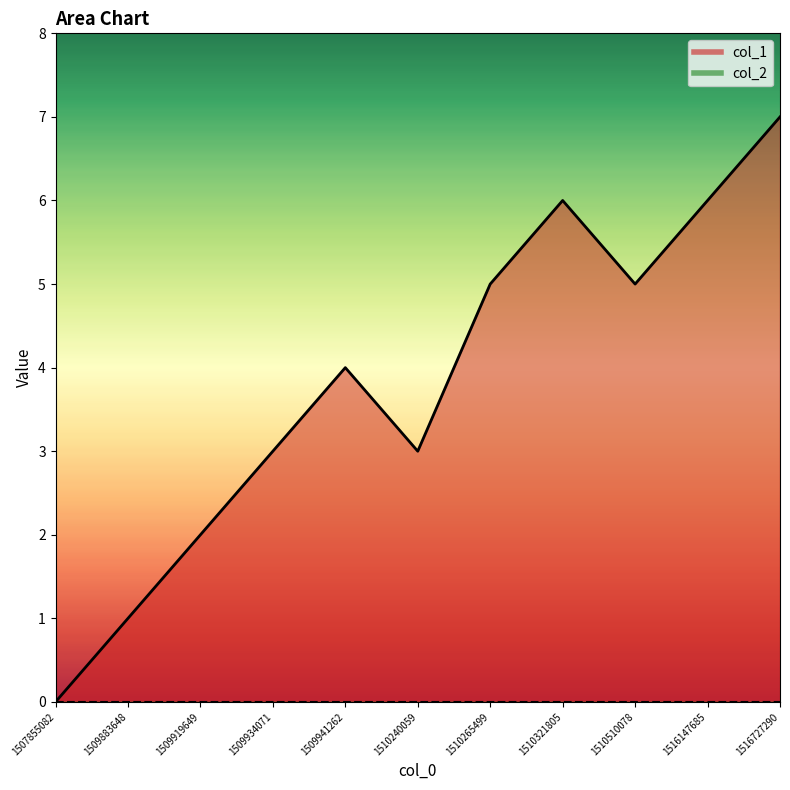

Approximately how many times larger is the value at 1516147685 compared to 1510265499?

1.2